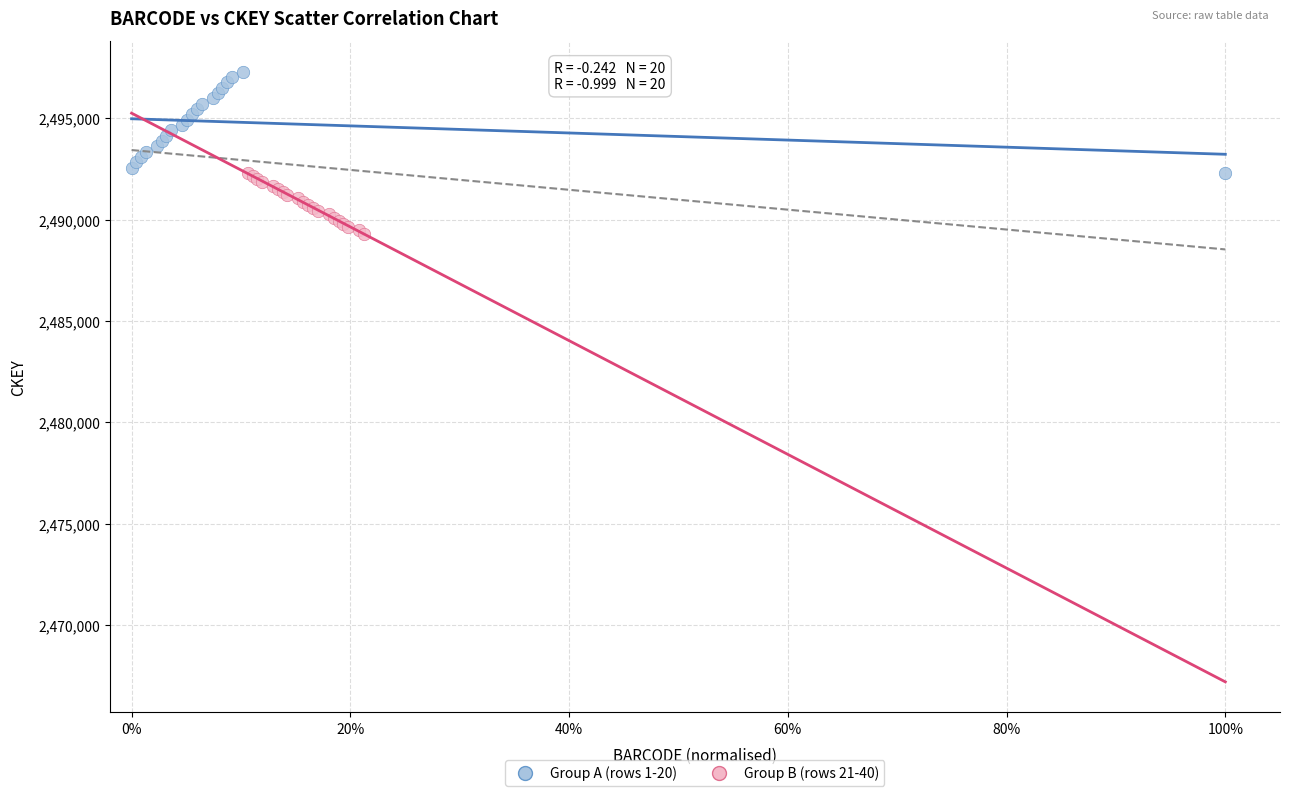

Which series contains the highest Y value?

Group A (rows 1-20)